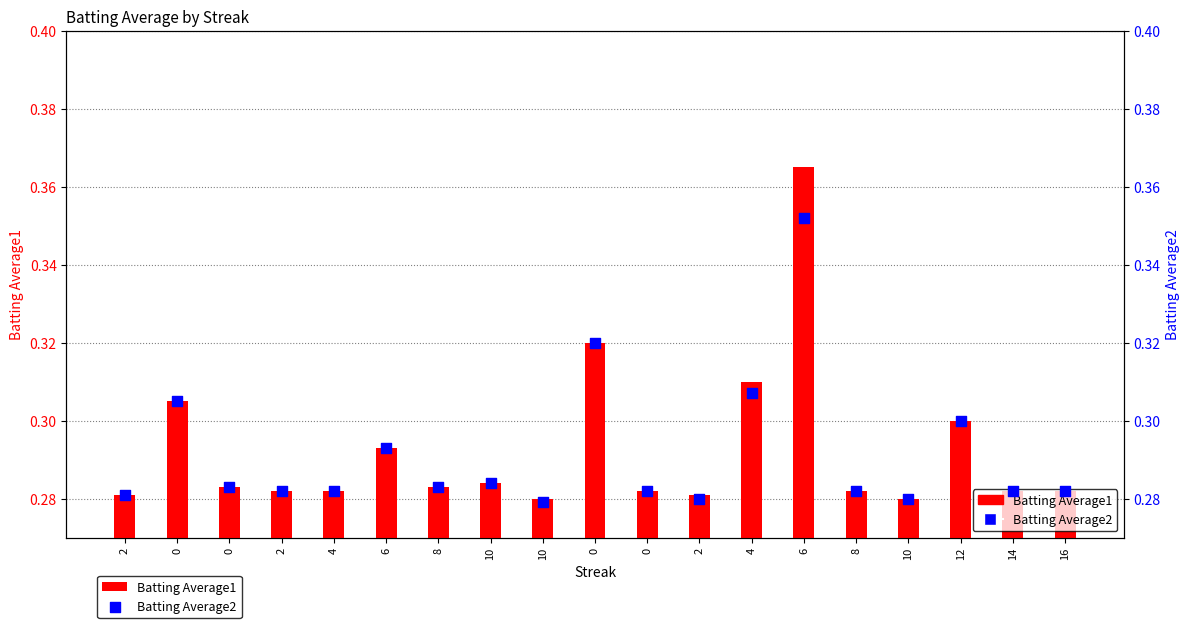

Is the value of Batting Average2 at 0 greater than the value of Batting Average1 at 6?

Yes